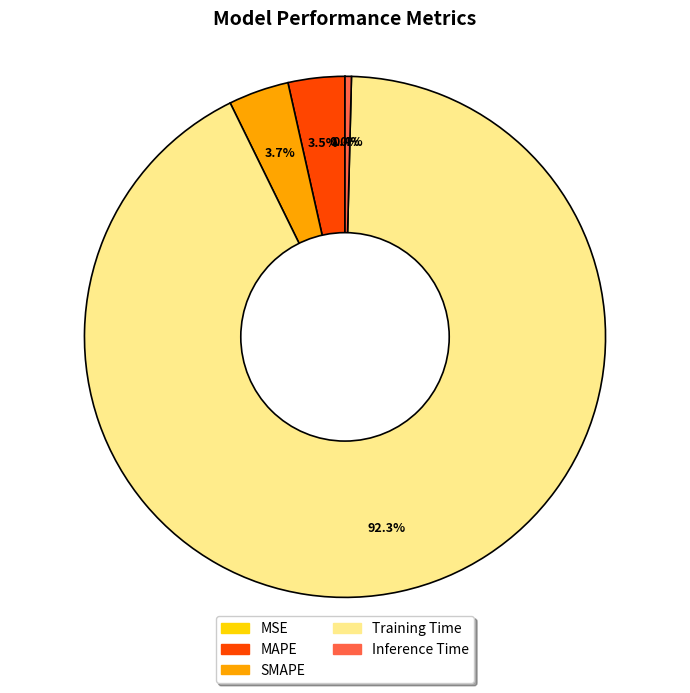

To the nearest percent, what portion does Training Time represent?

92%